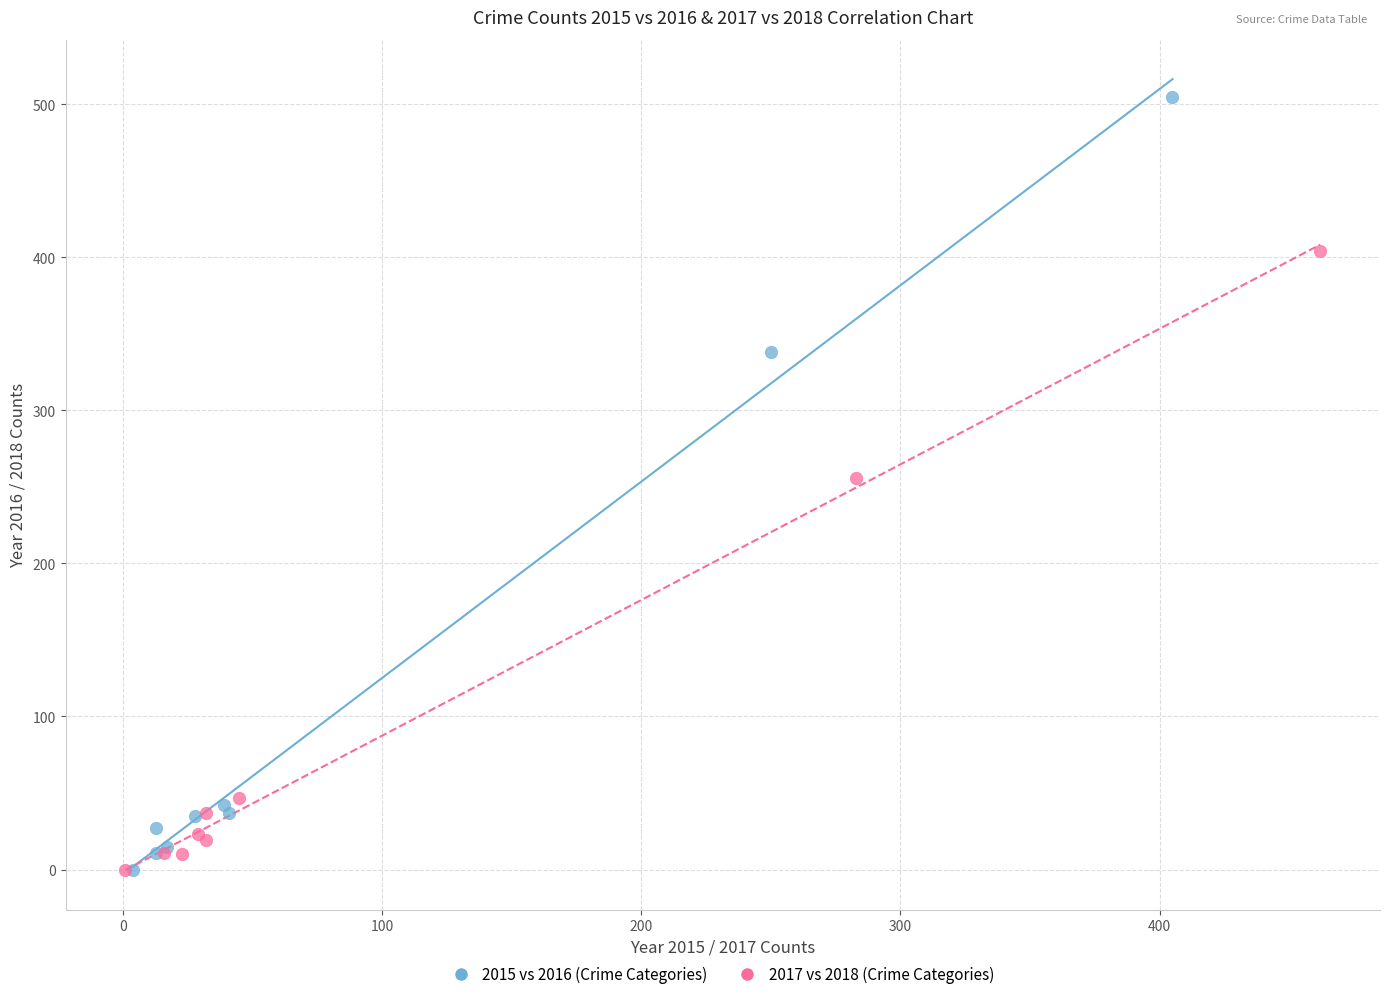

Which series has the largest Y range (max minus min)?

2015 vs 2016 (Crime Categories)